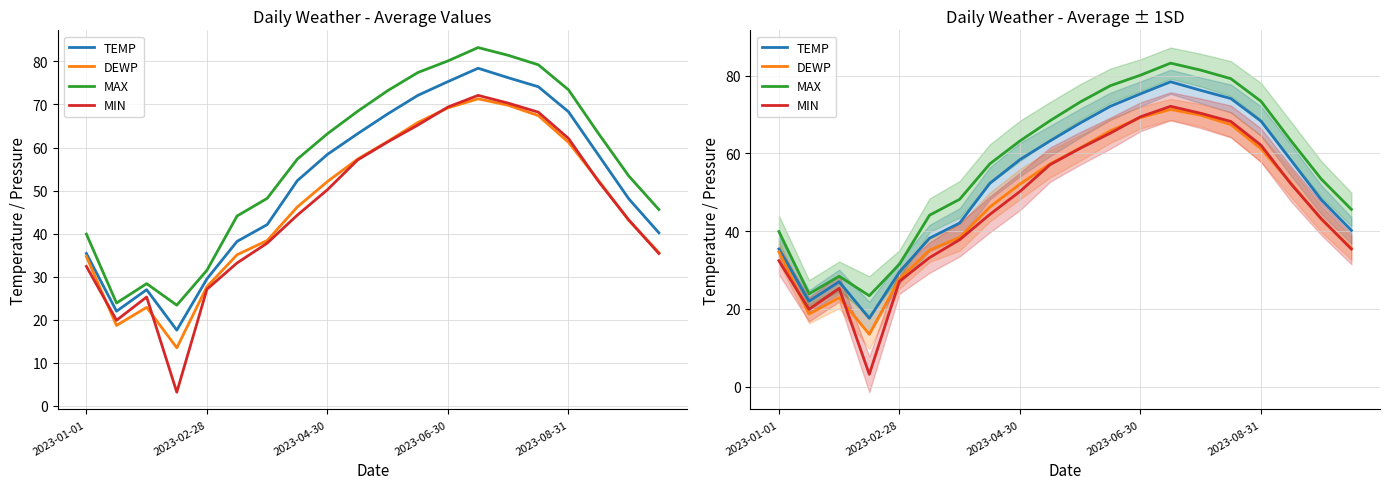

Does the chart display data point markers on the line(s)?

No